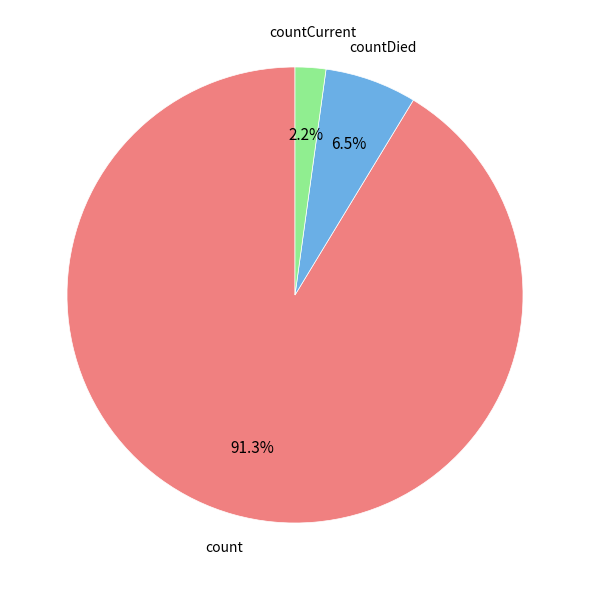

What is the smallest slice in the pie chart?

countCurrent